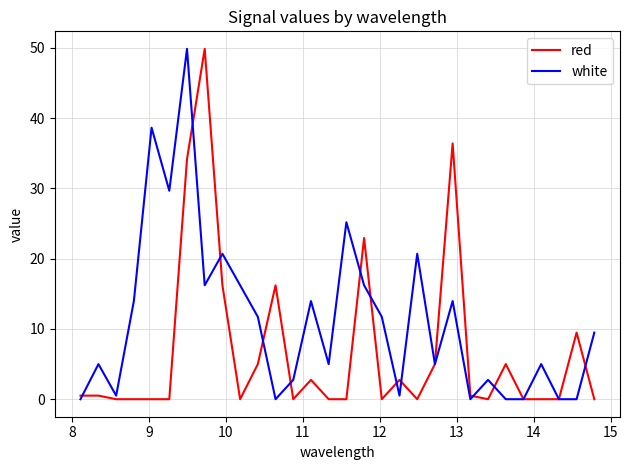

What is the greatest value displayed?

49.9